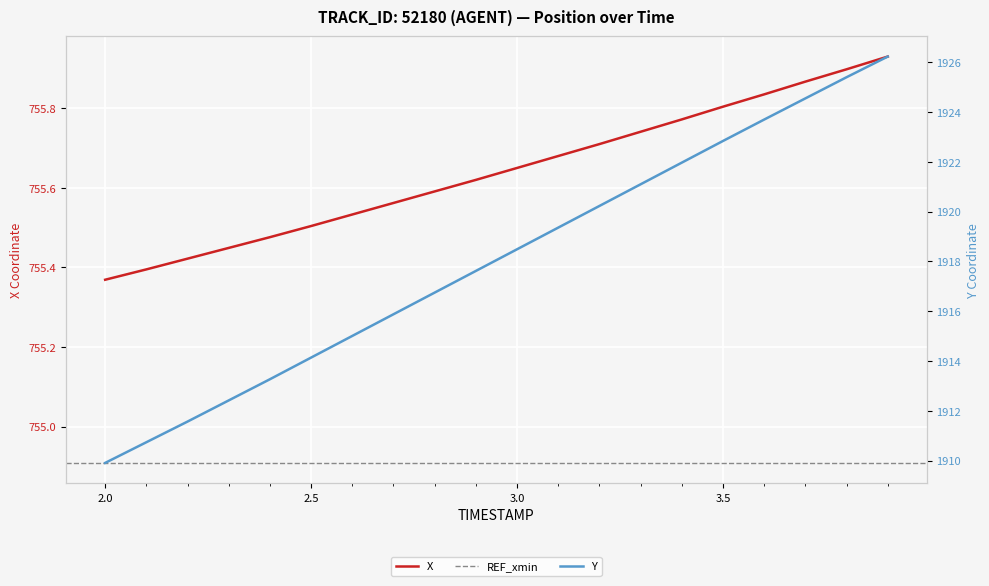

Which category has the lowest value in the X series?

2.0